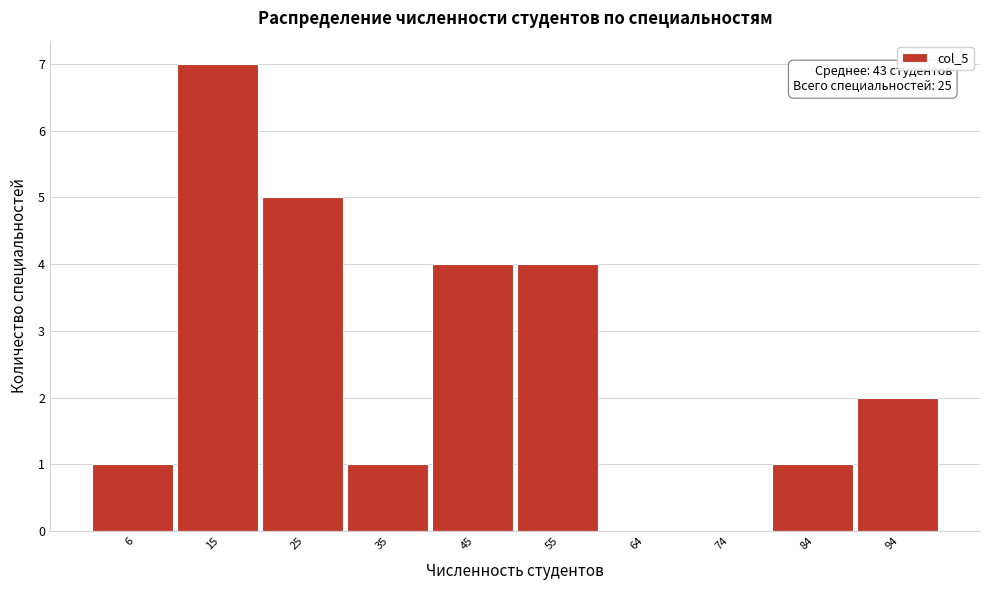

Reading left to right, transcribe all the data shown in this chart.

6=1	15=7	25=5	35=1	45=4	55=4	64=0	74=0	84=1	94=2